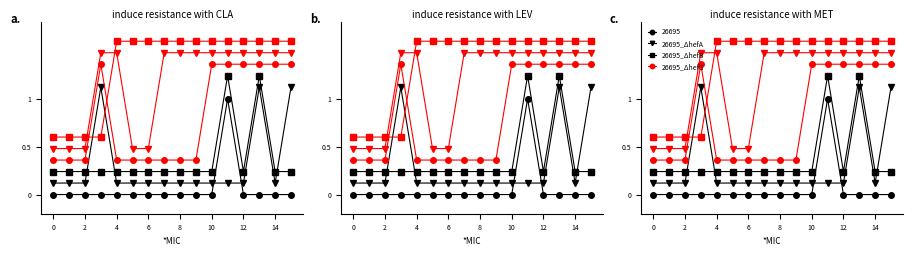

How many intersections are there between 26695_ΔhefG and 26695_ΔhefA?

2